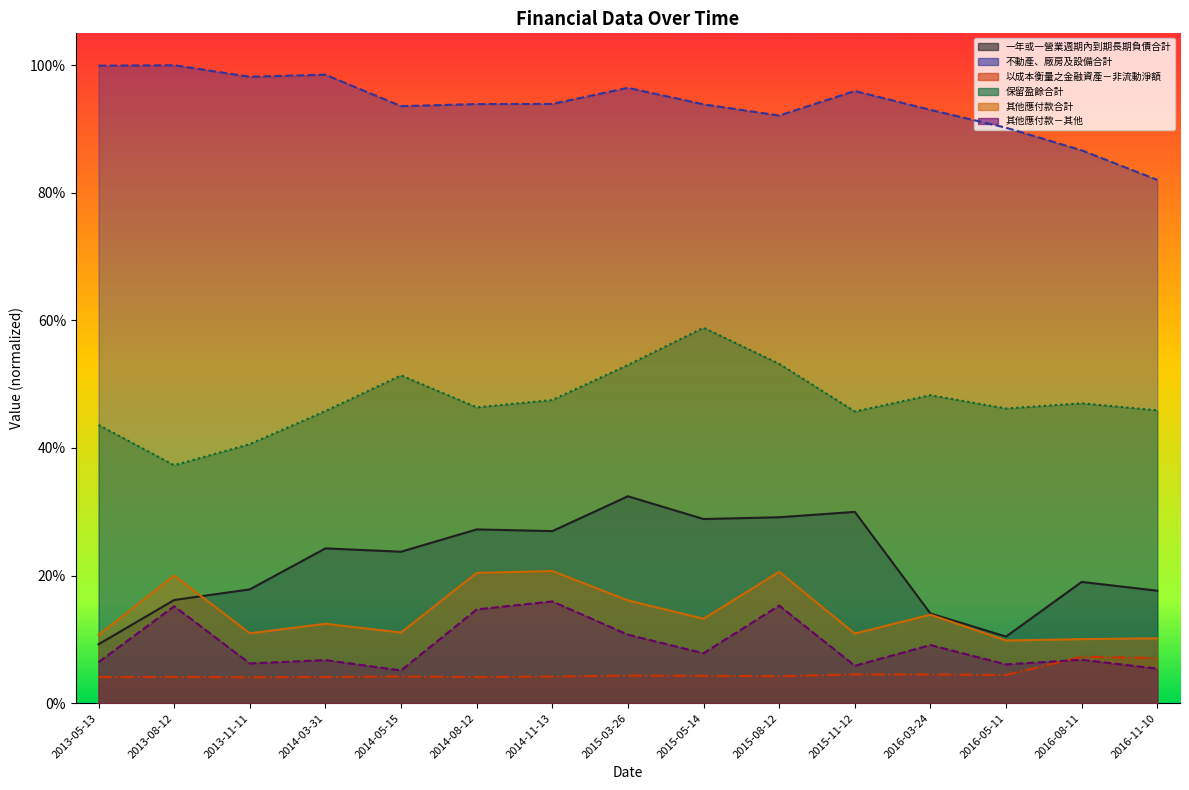

True or false: 一年或一營業週期內到期長期負債合計 and 不動產、廠房及設備合計 intersect in this chart.

False